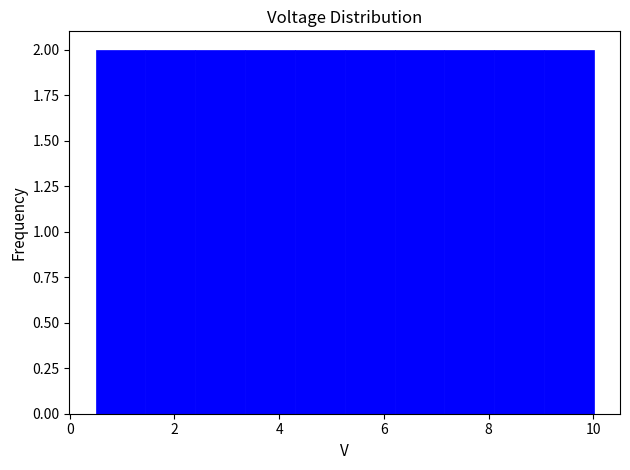

What is the height of the bar covering 8.2 to 9.0 on the x-axis? Neither the bar edges nor the heights are printed on the chart, so give them approximately, as read against the axes.

2